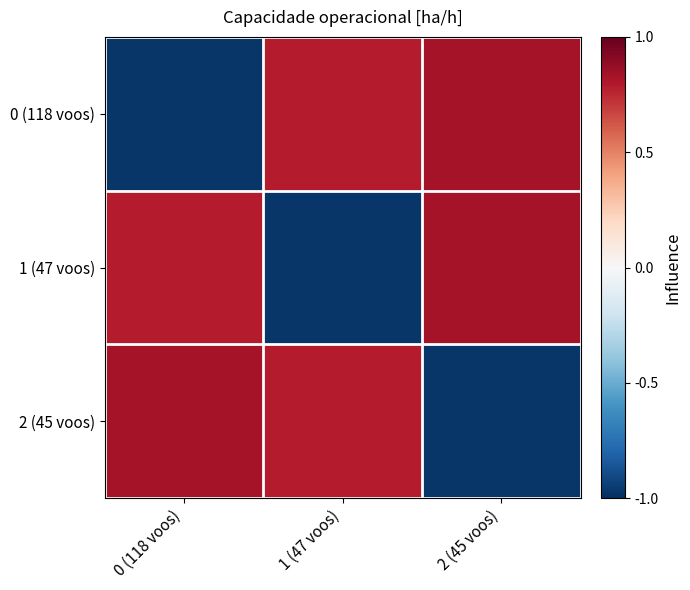

What is the greatest value displayed?

0.8